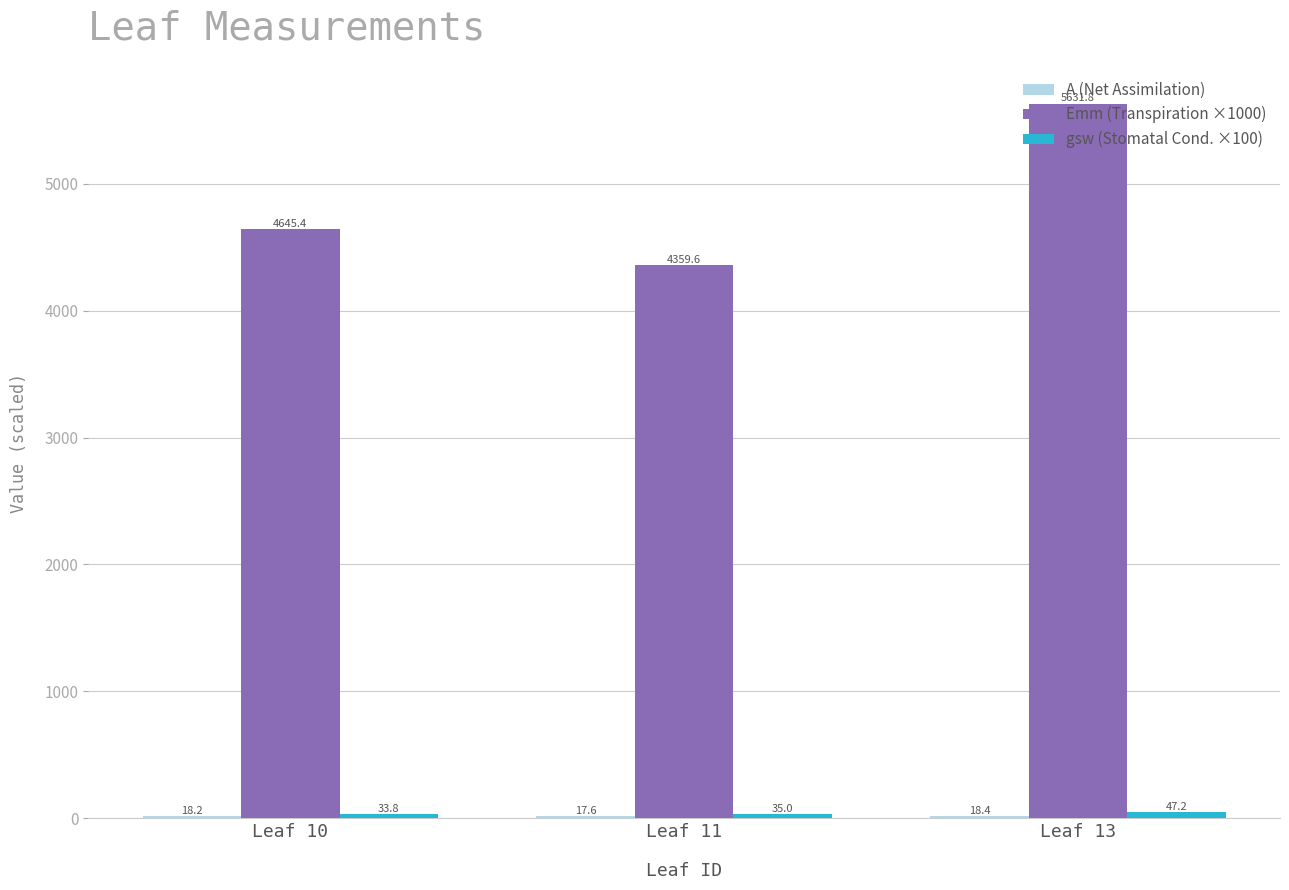

At which category is the sum across all series the highest?

Leaf 13